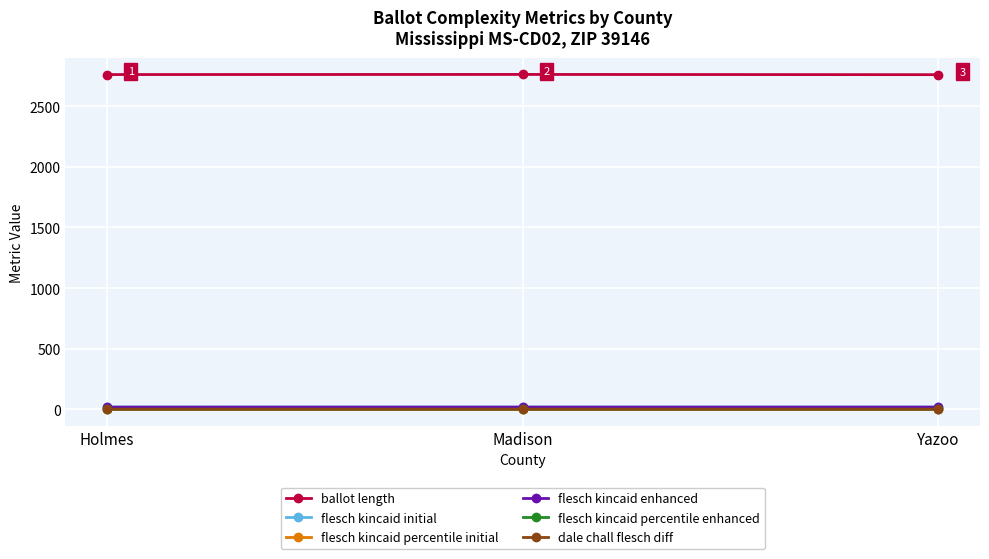

How many lines are shown in the chart?

6